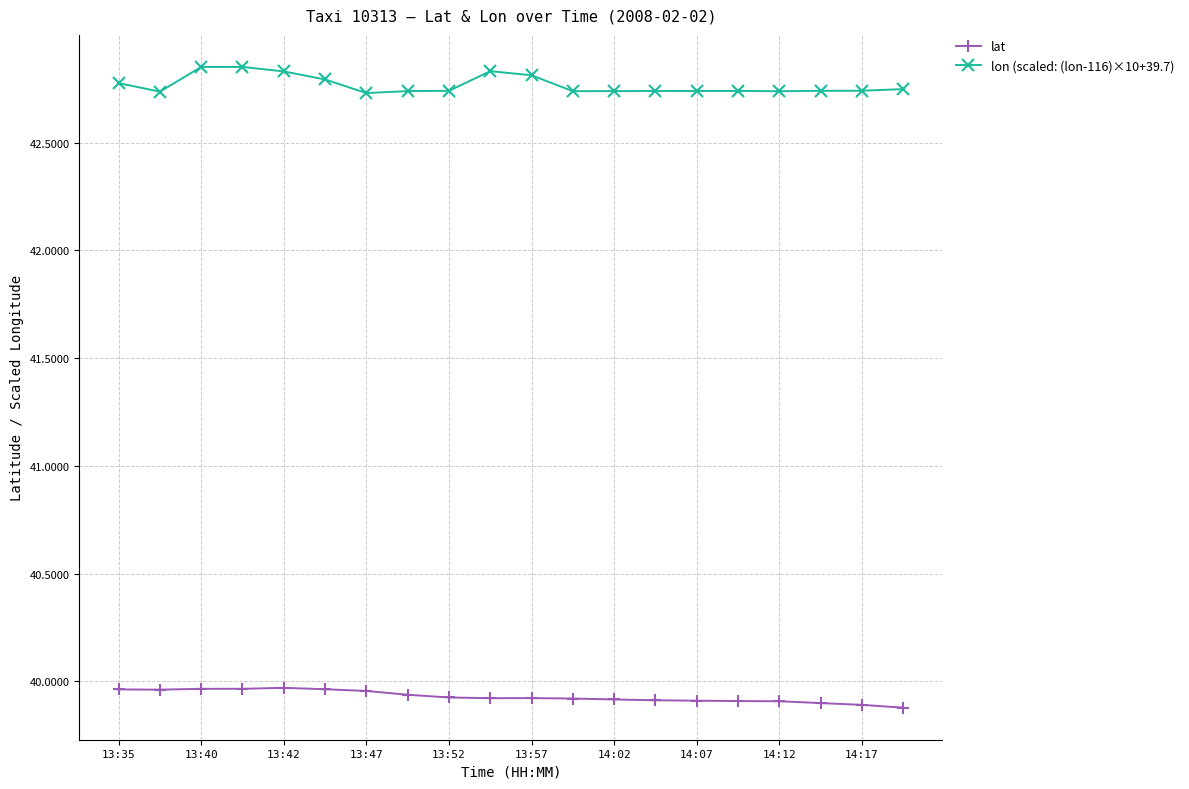

Which series has the widest spread of values?

lon (scaled: (lon-116)×10+39.7)